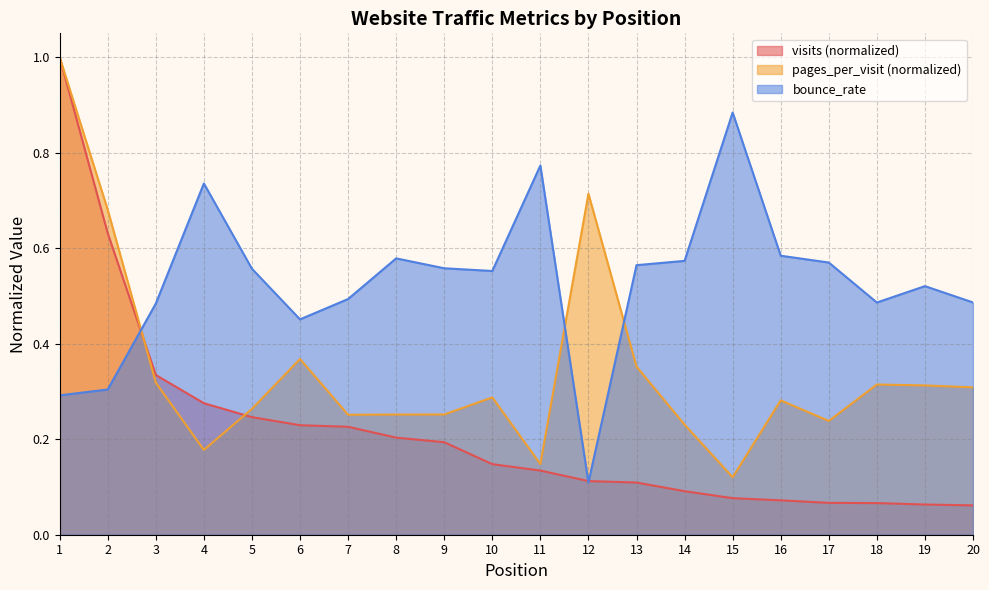

How many lines are shown in the chart?

3